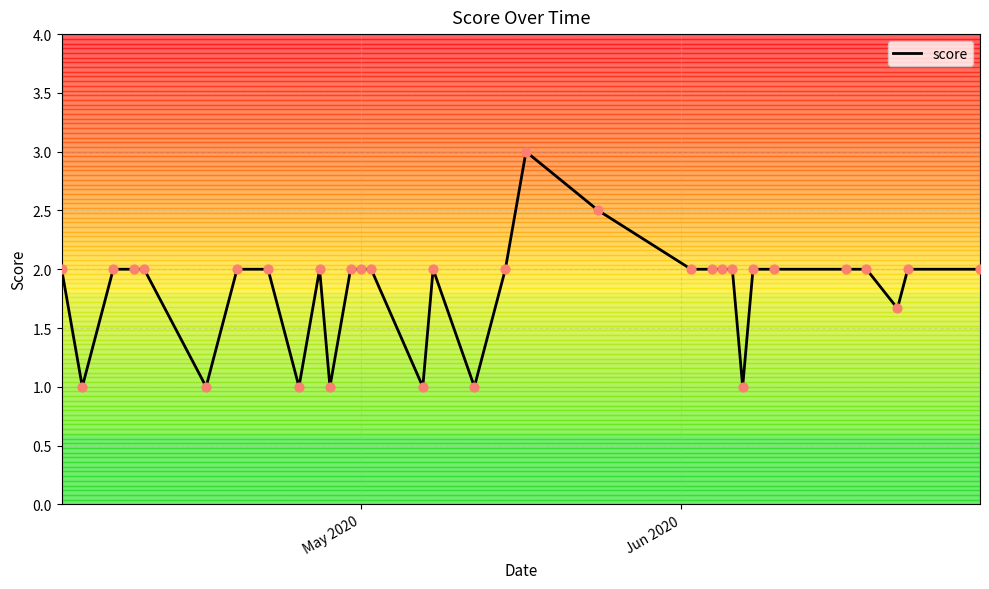

What is the greatest value displayed?

3.0